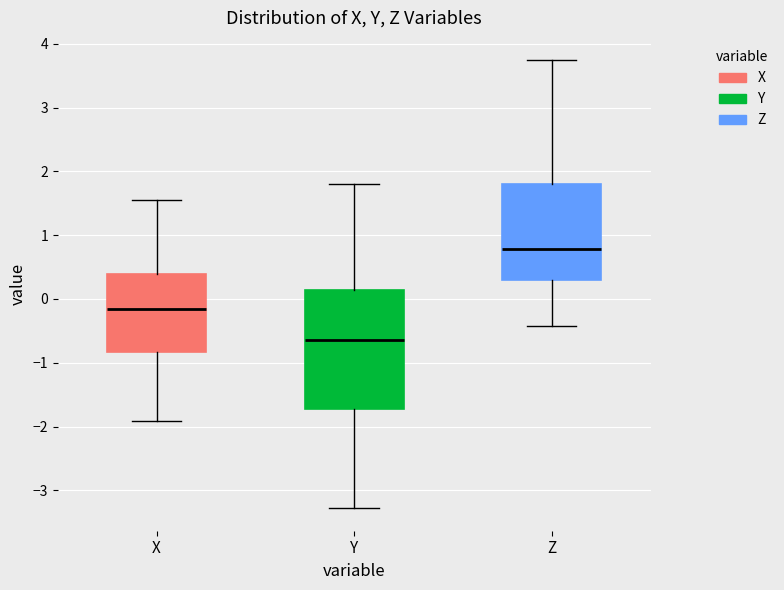

Where does the median line of the box for Z sit on the y-axis? The values are not printed on the chart, so give them approximately, as read against the axis.

0.8